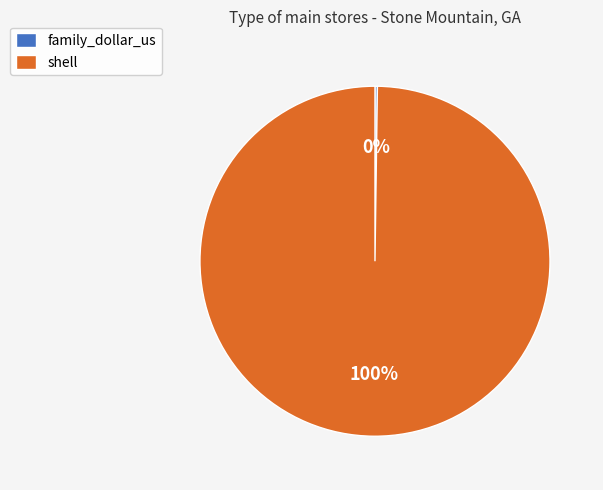

What is the largest slice in the pie chart?

shell